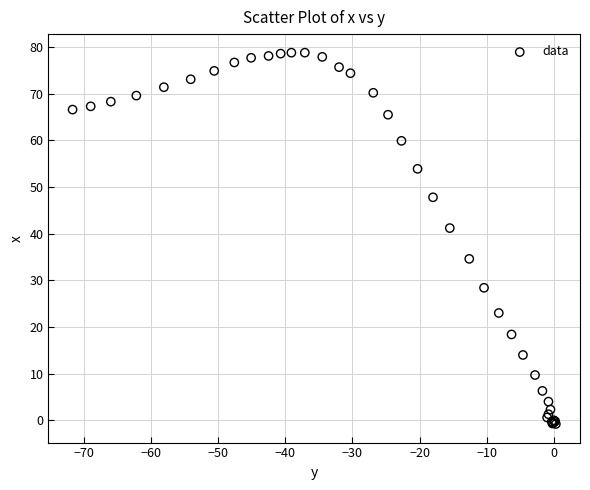

What Y value in the scatter plot is closest to 39?

41.2